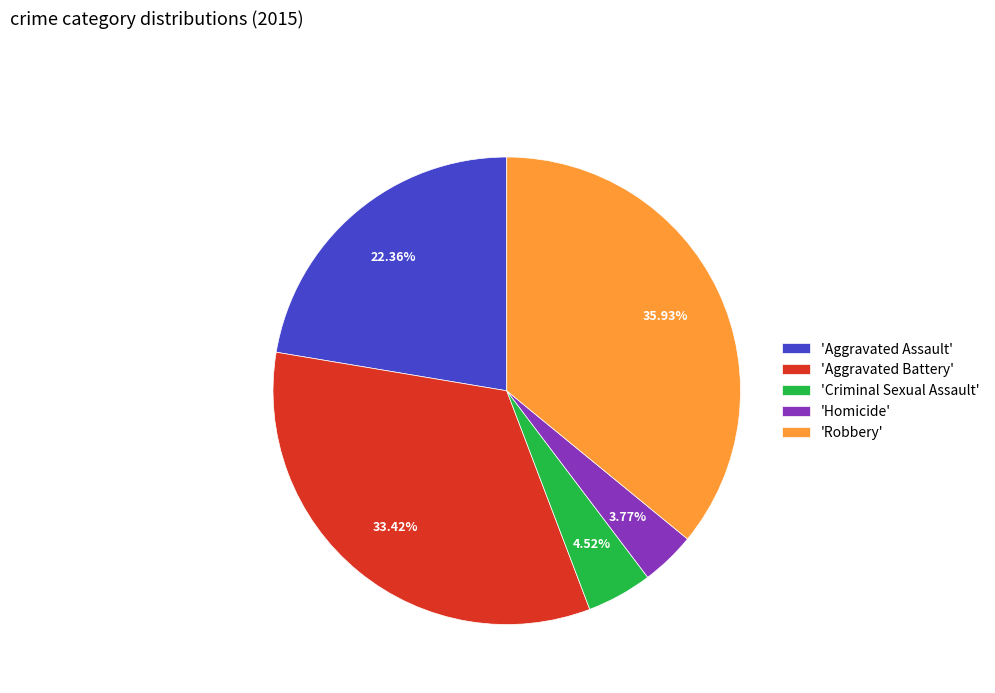

Do 'Aggravated Assault' and 'Robbery' together represent more than half of the pie?

Yes